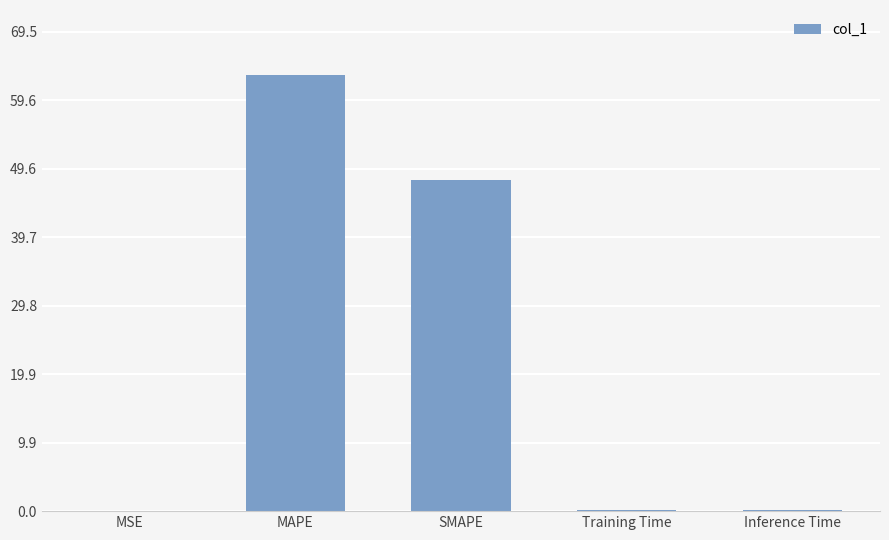

Is it true that the value at SMAPE is 48.0?

True